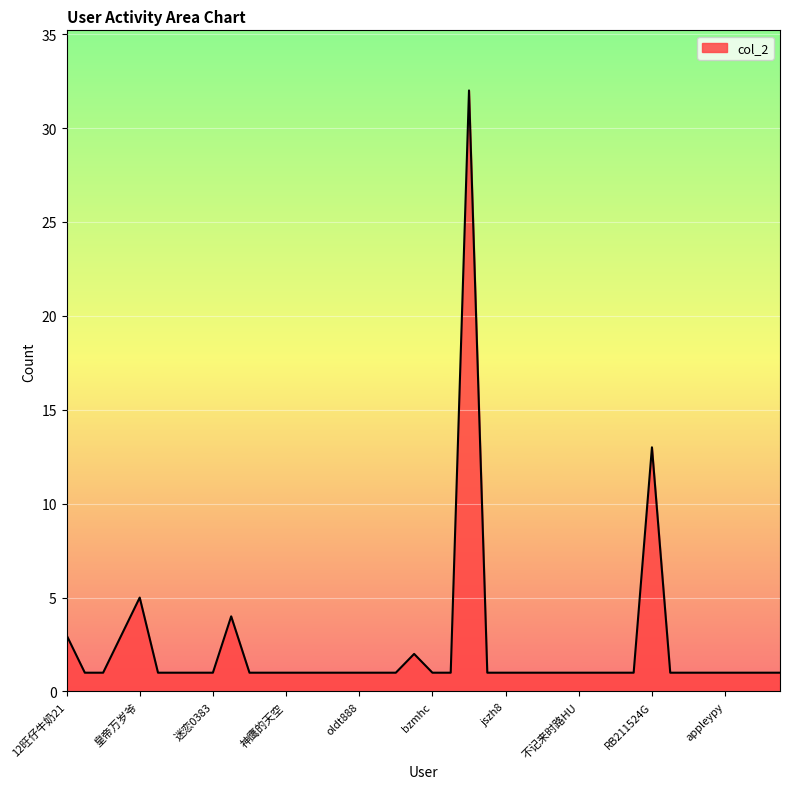

What is the label of the 20th point from the left?

闪耀地狱炎石